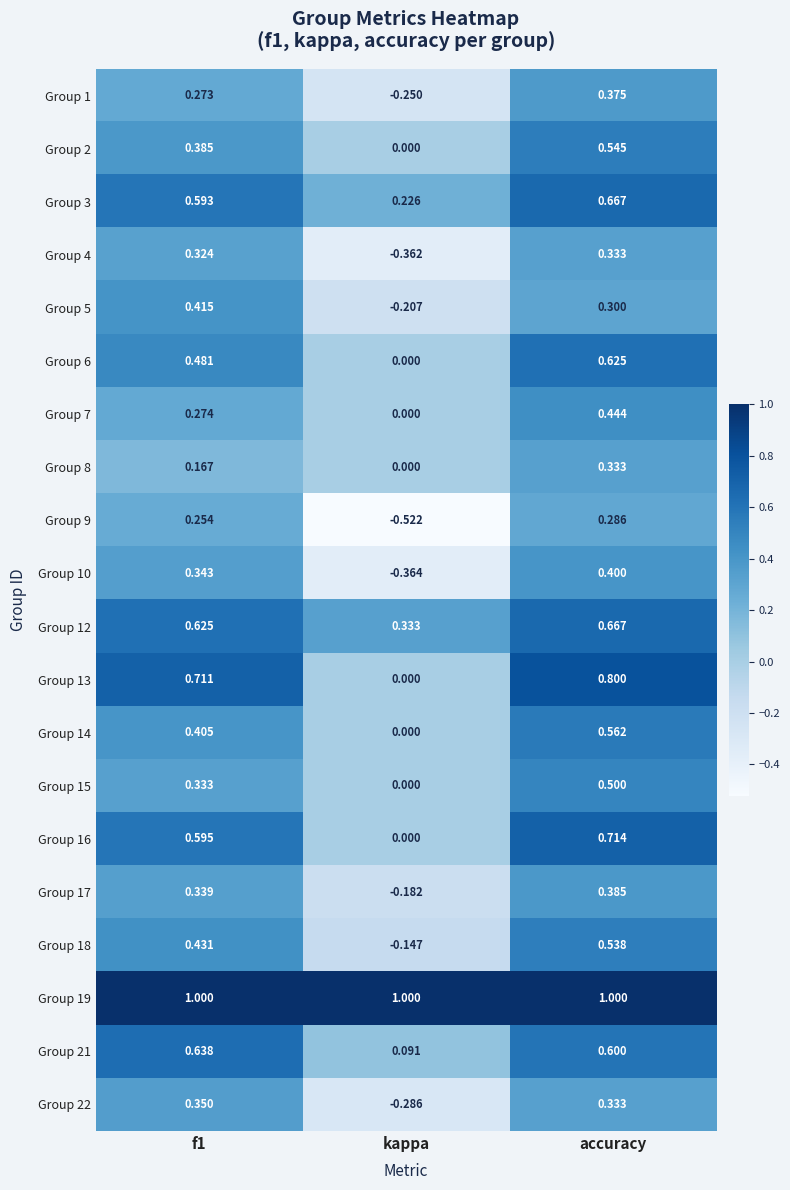

Is the value of Group 19 at kappa greater than the value of Group 6 at kappa?

Yes